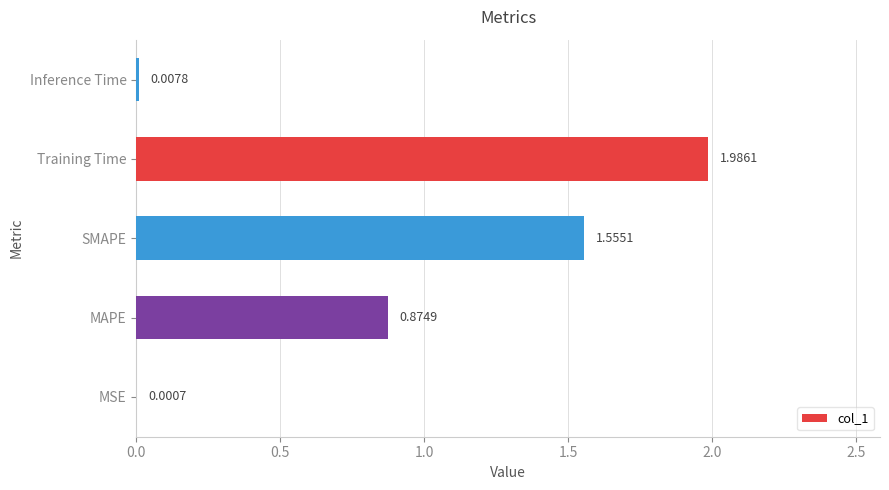

How many series are shown in this chart?

1